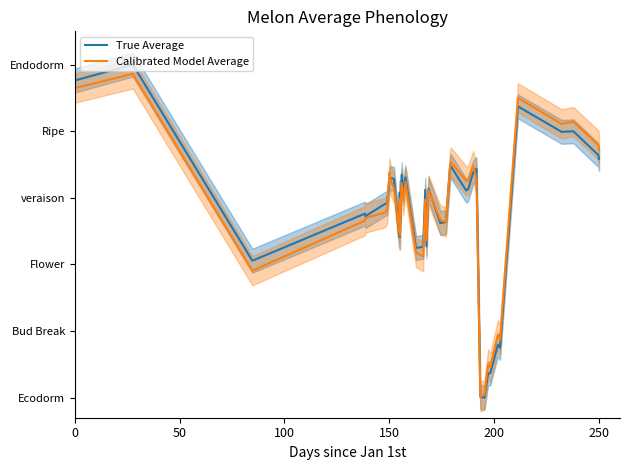

Reading left to right, what are all the values shown in this chart?

True Average: 4.8	5.0	2.1	2.8	2.7	2.9	2.9	3.3	3.3	3.3	2.4	3.1	2.4	3.4	3.1	3.3	2.2	2.3	3.1	2.3	3.1	2.6	2.6	3.5	3.5	3.1	3.1	3.4	3.4	0.0	0.0	0.4	0.4	0.8	0.7	4.4	4.0	4.0	3.6	3.6
Calibrated Model Average: 4.6	4.9	1.9	2.7	2.7	2.8	2.8	3.4	3.3	3.1	2.5	3.0	2.4	3.2	3.0	3.2	2.2	2.1	3.0	2.4	3.1	2.7	2.6	3.5	3.5	3.3	3.3	3.5	3.3	0.0	0.0	0.5	0.5	0.9	0.9	4.5	4.1	4.1	3.8	3.7